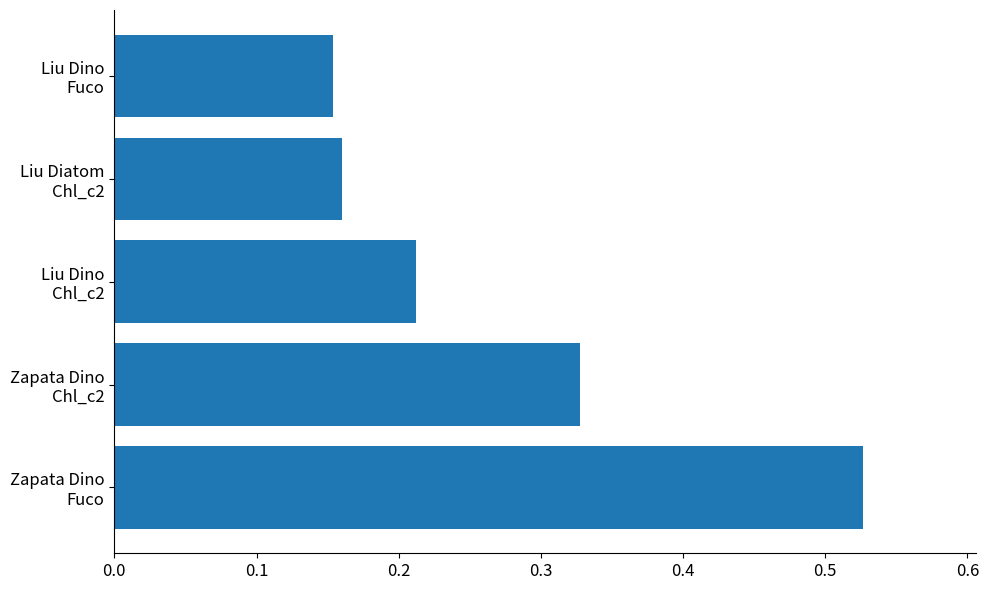

Where is the data nearest to the value 0?

Liu Dino
Fuco